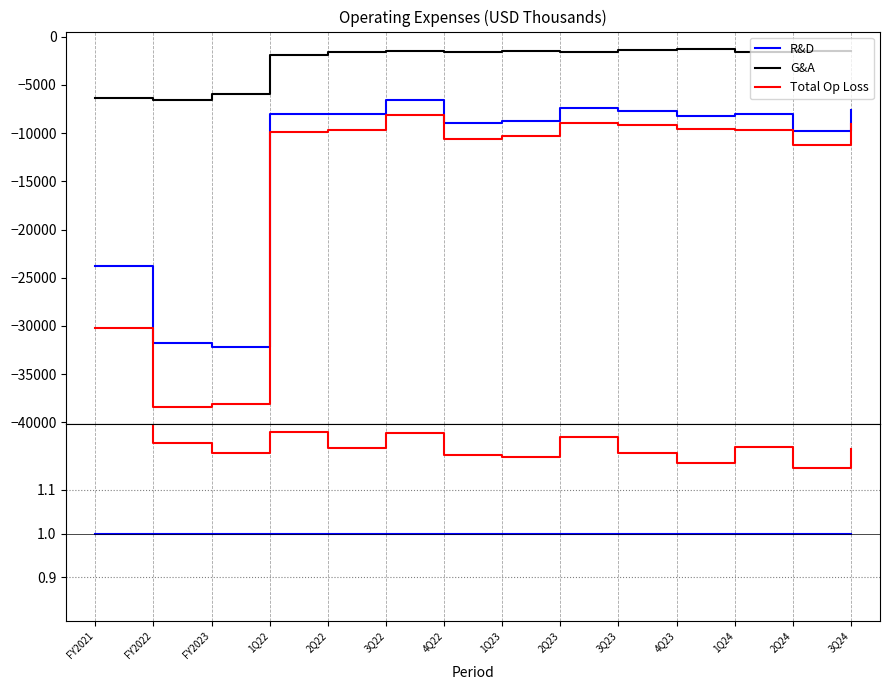

Rank the categories by G&A value from lowest to highest.

FY2022, FY2021, FY2023, 1Q22, 2Q23, 4Q22, 1Q24, 2Q22, 1Q23, 3Q22, 2Q24, 3Q24, 3Q23, 4Q23